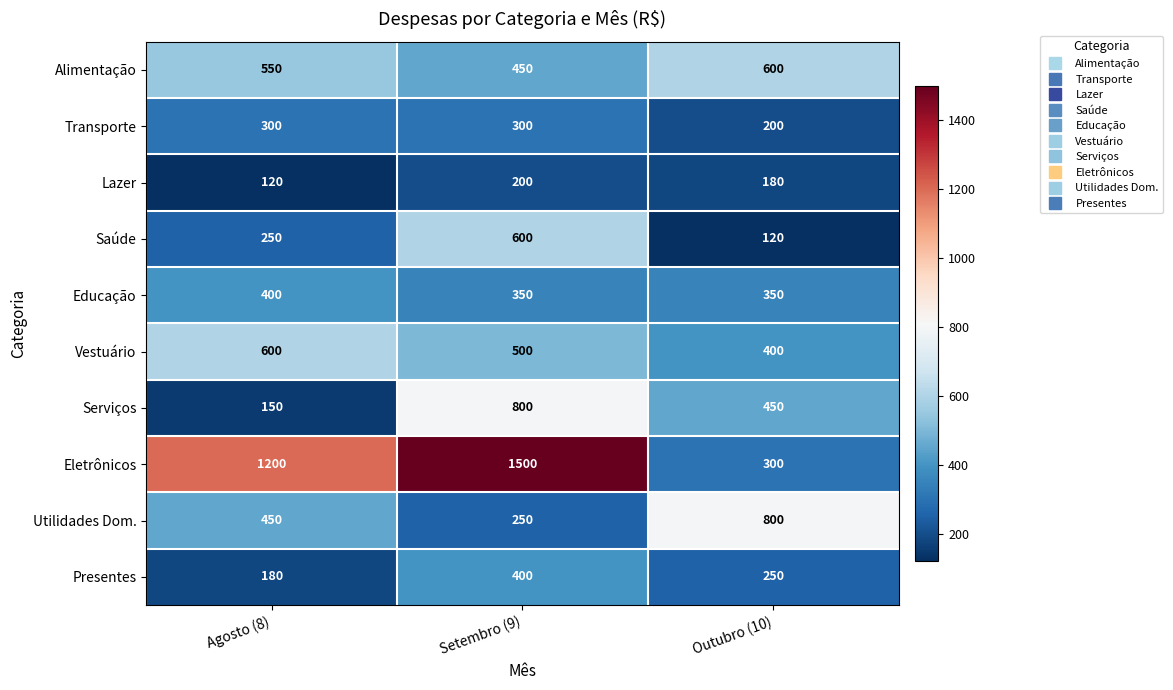

At which category is the sum across all series the highest?

Setembro (9)